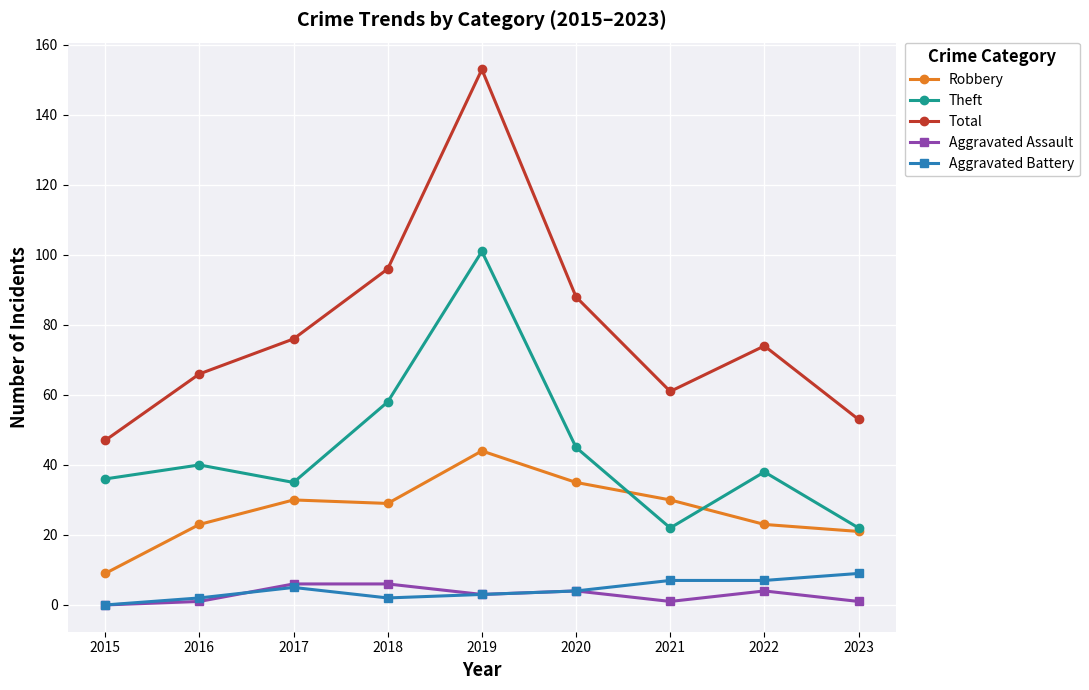

Which series changed the most between 2021 and 2022?

Theft